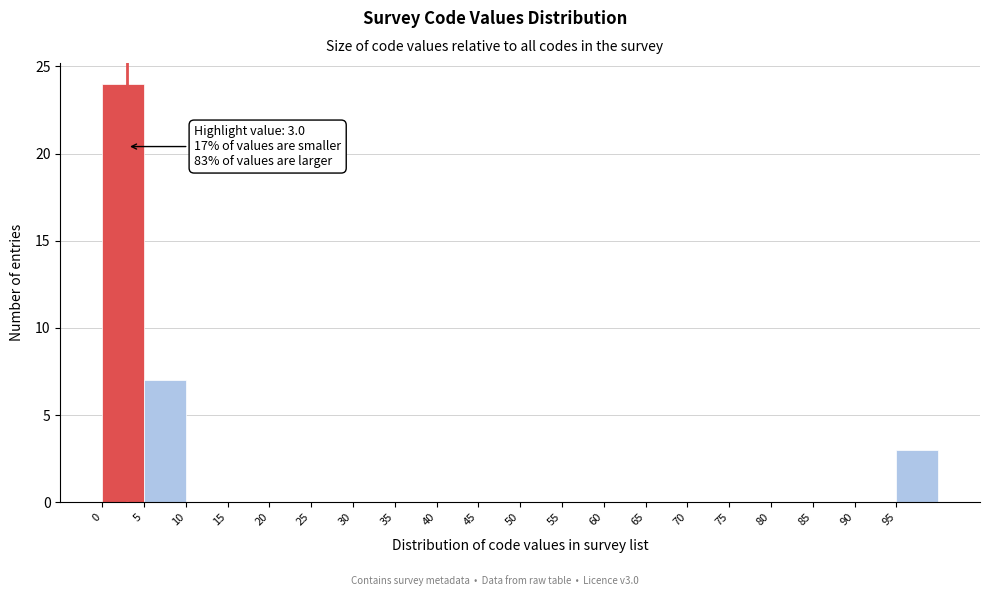

Which range on the x-axis has the tallest bar?

0 to 5